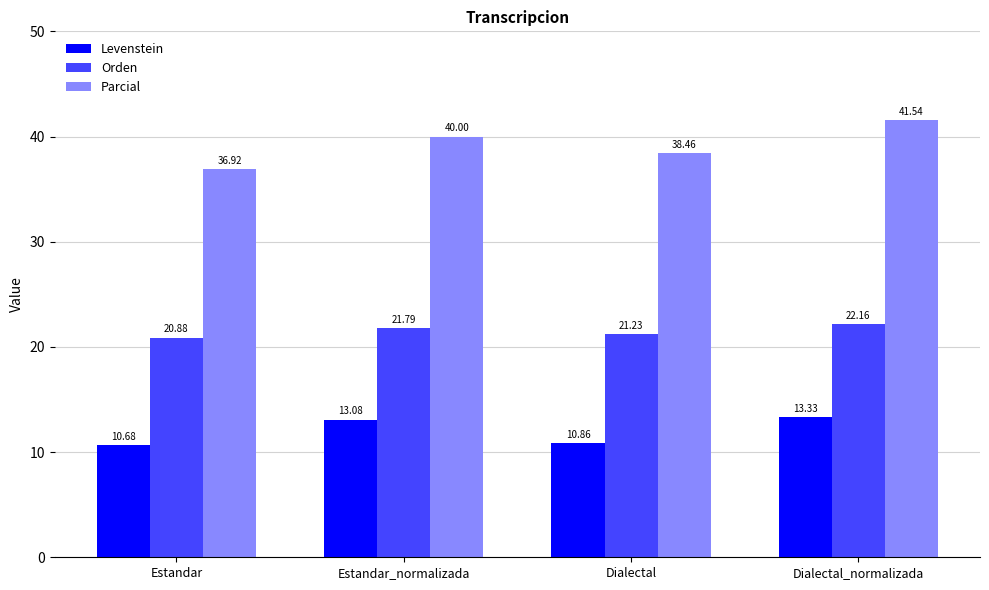

Rank the series by their maximum value, from highest to lowest.

Parcial, Orden, Levenstein